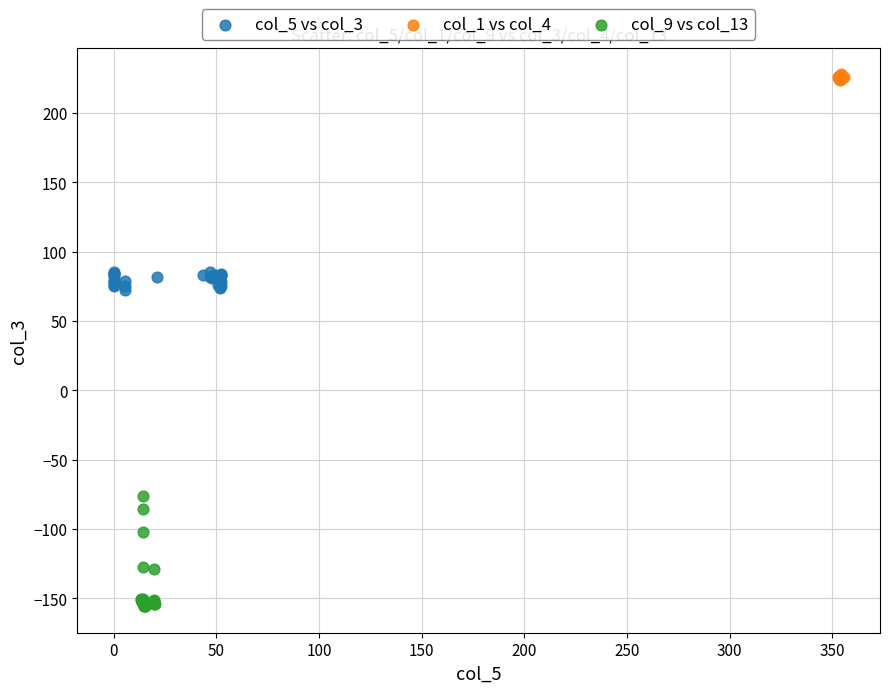

Which series contains the lowest Y value?

col_9 vs col_13